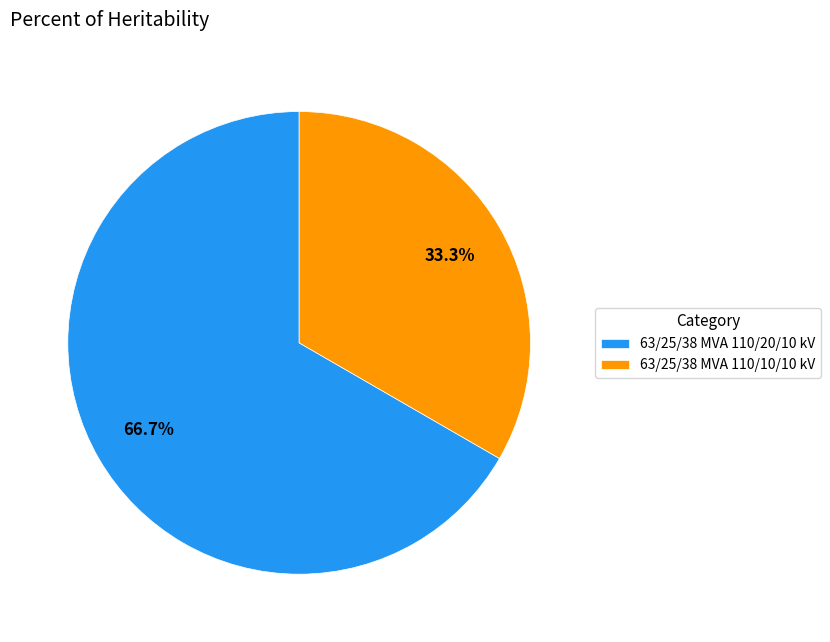

Which category accounts for the majority?

63/25/38 MVA 110/20/10 kV